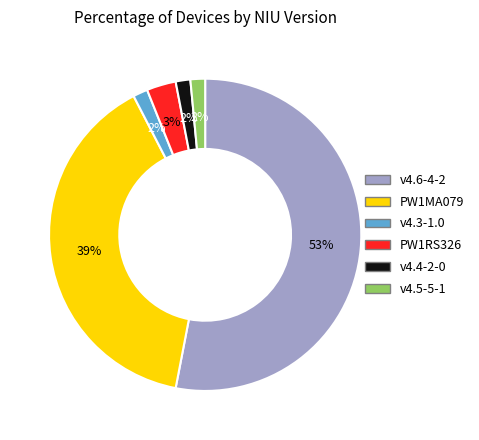

To the nearest percent, what is the average slice percentage?

17%